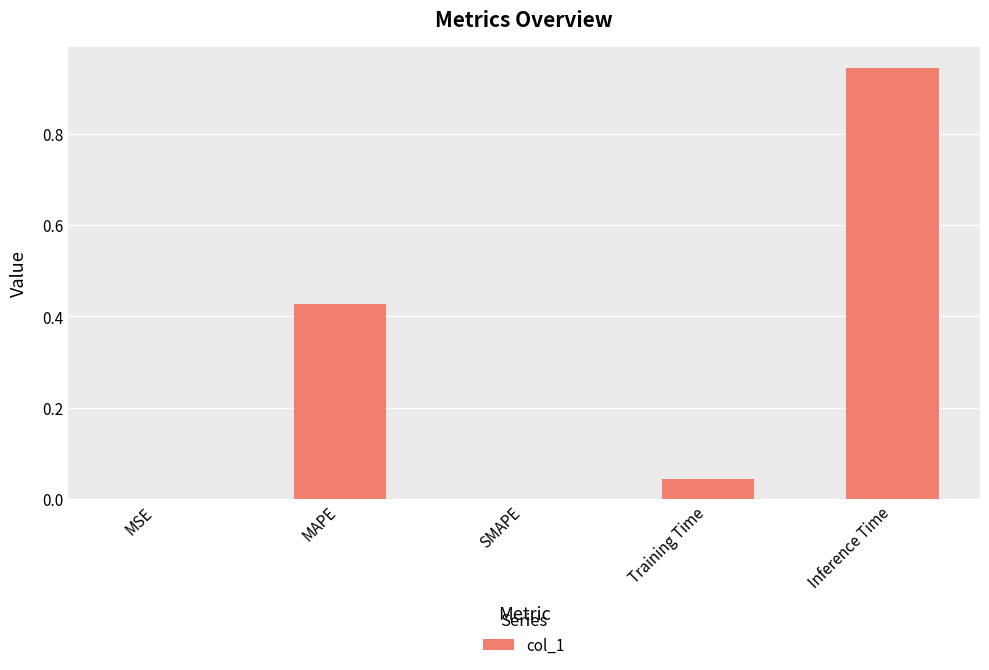

Between Training Time and Inference Time, which is larger?

Inference Time